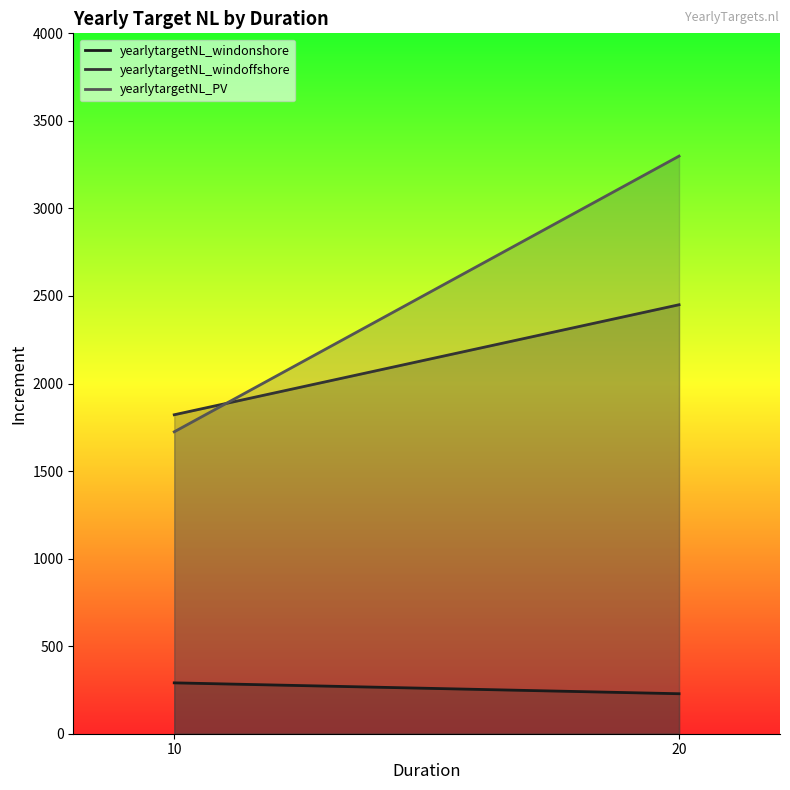

Does the chart display data point markers on the line(s)?

No